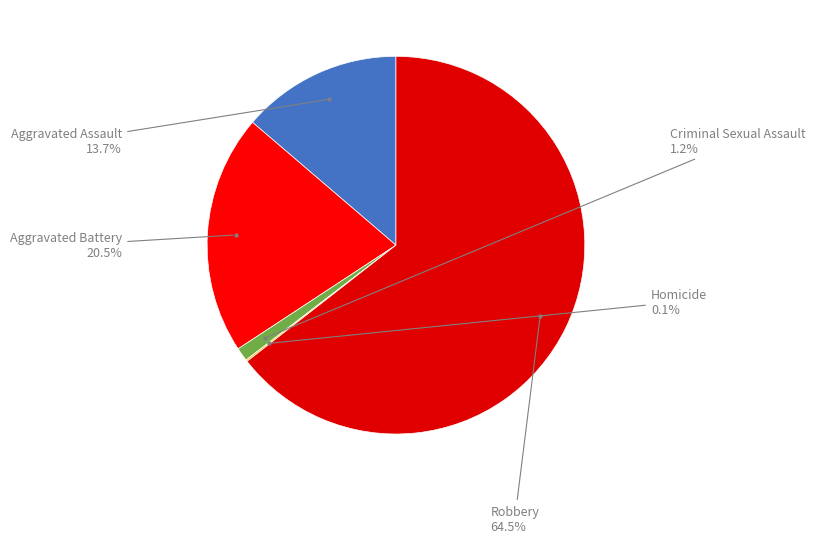

To the nearest percent, what is the average slice percentage?

20%